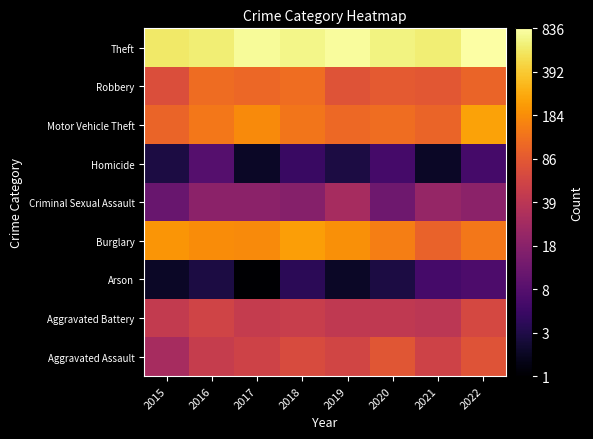

At how many categories does at least one series exceed 6?

8